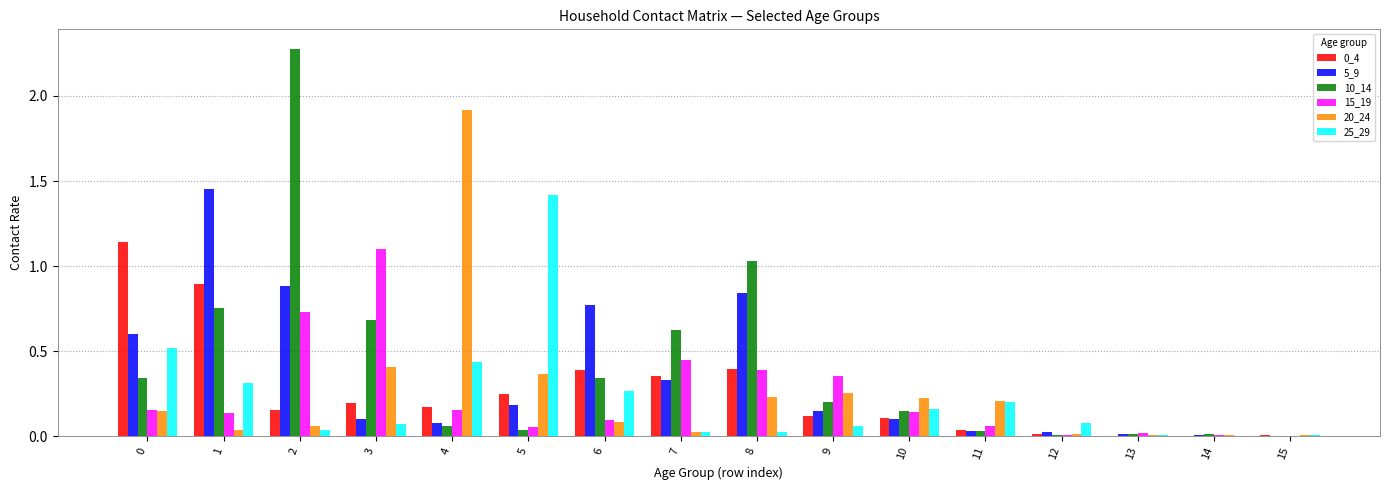

Which series changed the most between 2 and 13?

10_14